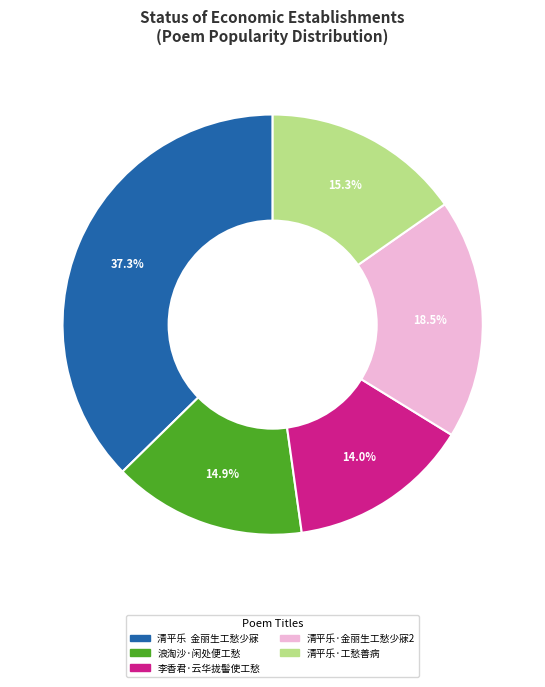

Is there a majority slice in this chart?

No